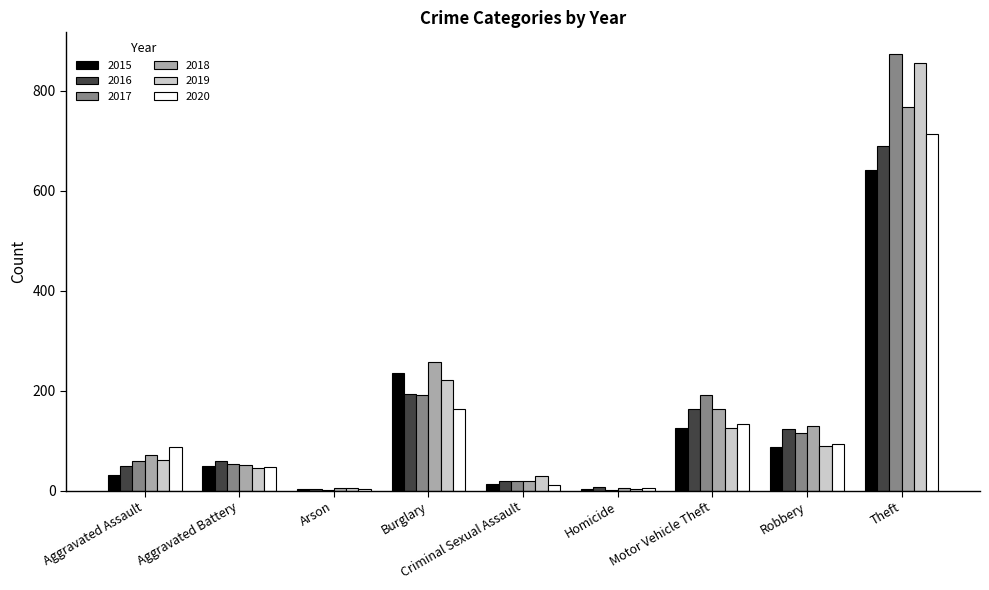

What is the sum of all 2018 values?

1473